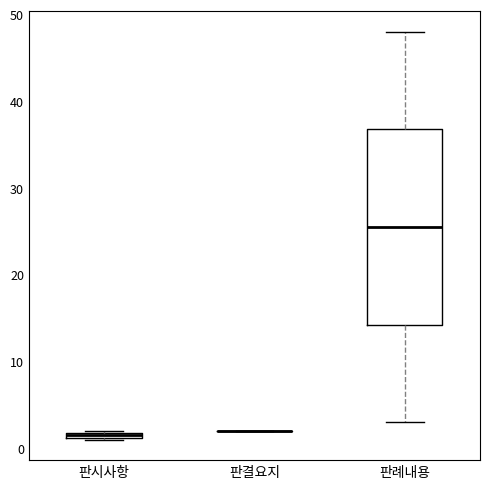

Comparing the boxes themselves (not the whiskers), which one is the tallest?

판례내용